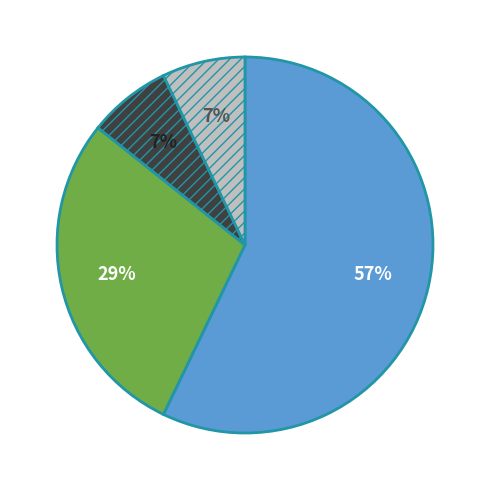

To the nearest percent, what is the average slice percentage?

25%